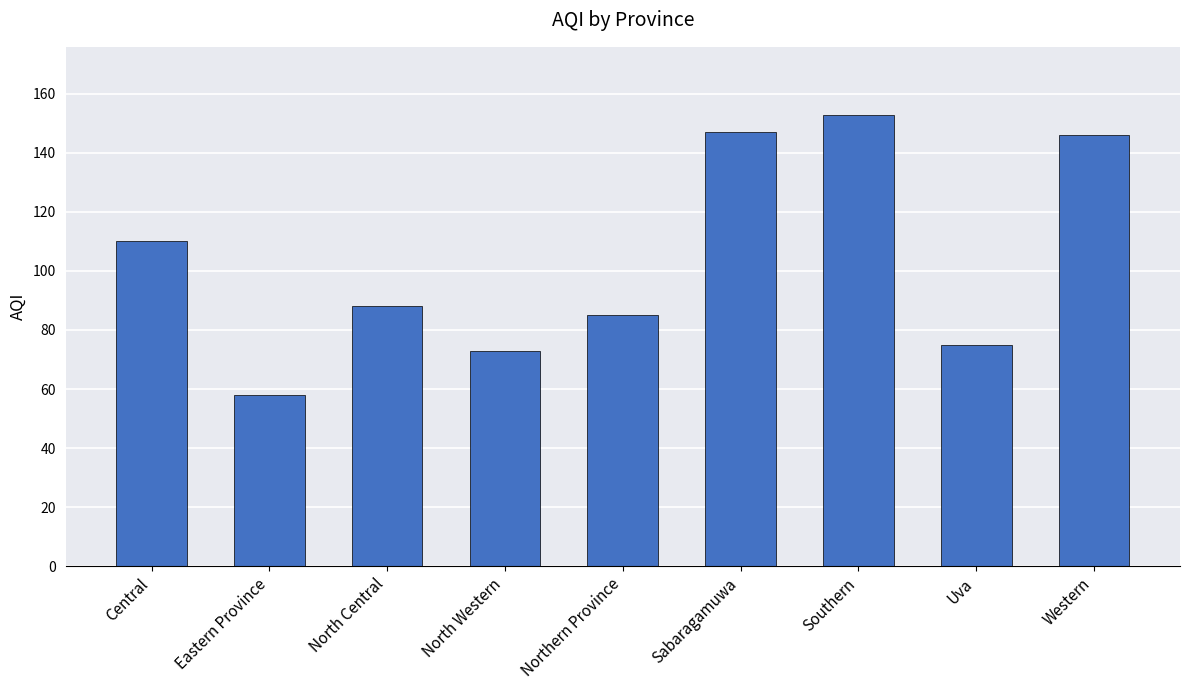

Are the bars grouped side by side (vs. stacked)?

No